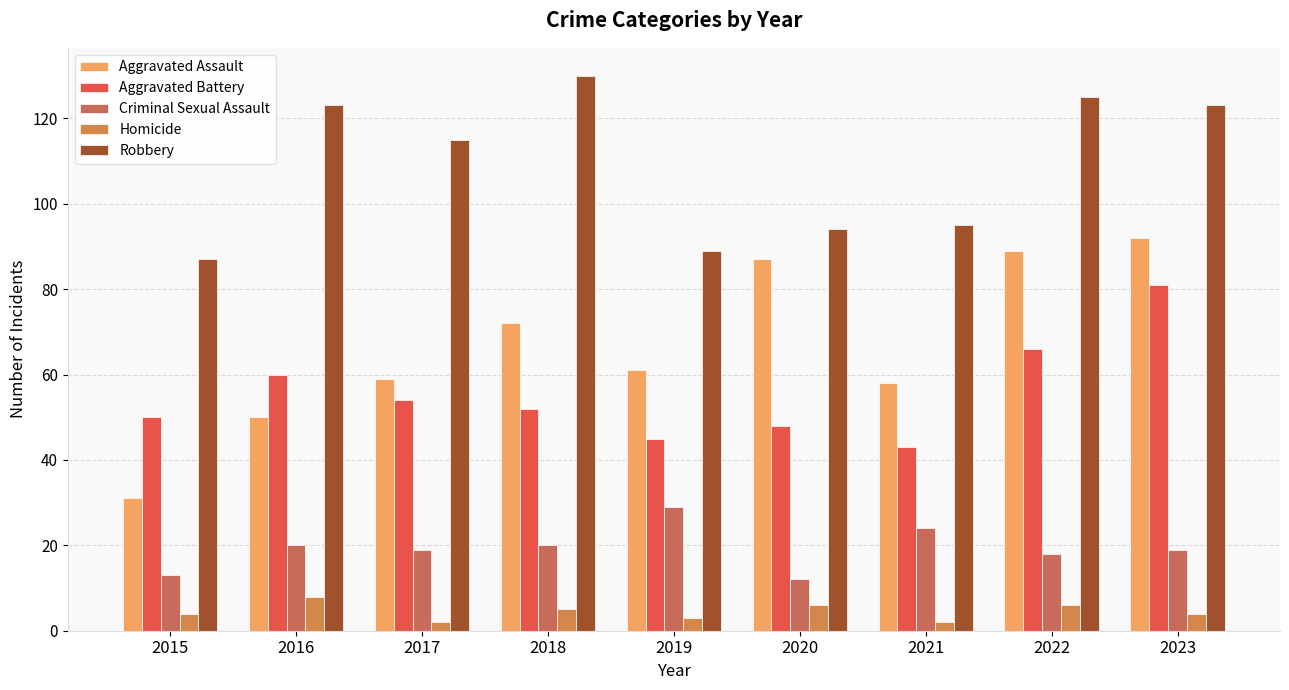

What value does the Aggravated Assault series have at 2015, to the nearest 5?

30